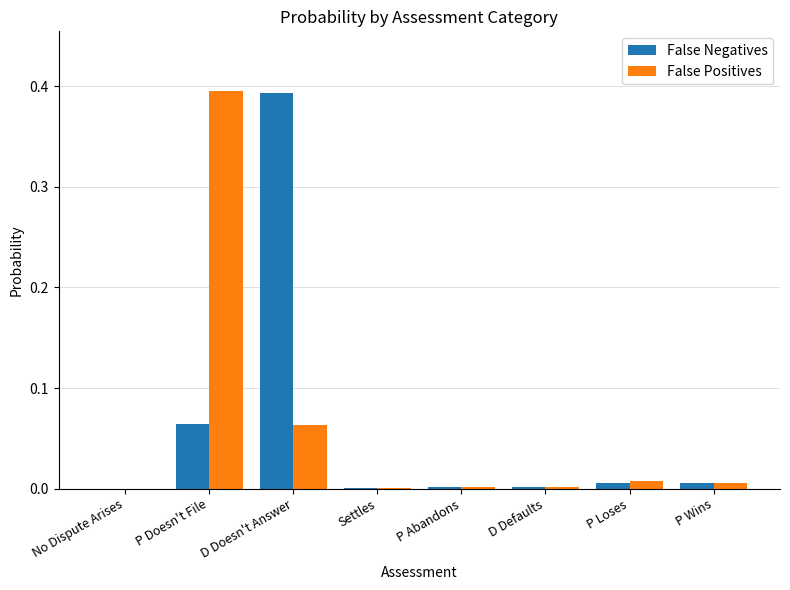

At which label does False Positives reach its peak?

P Doesn't File